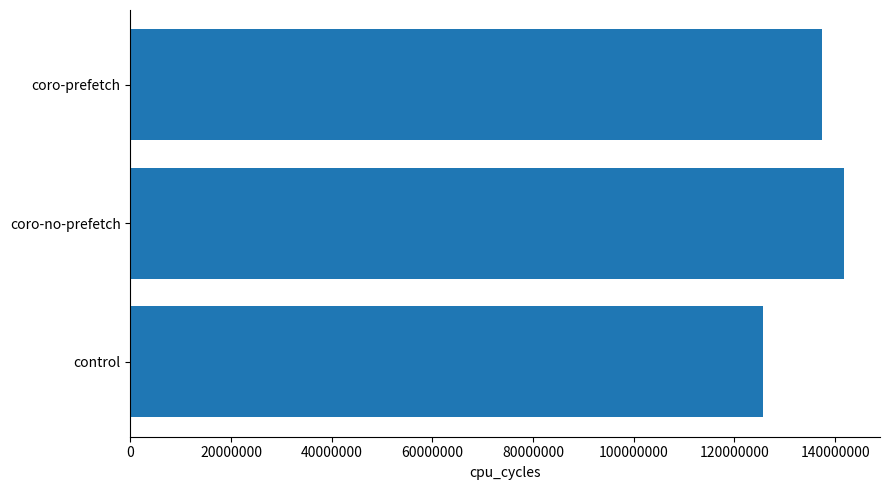

Reading bottom to top, extract all data points from this chart.

125592077	141822090	137324467